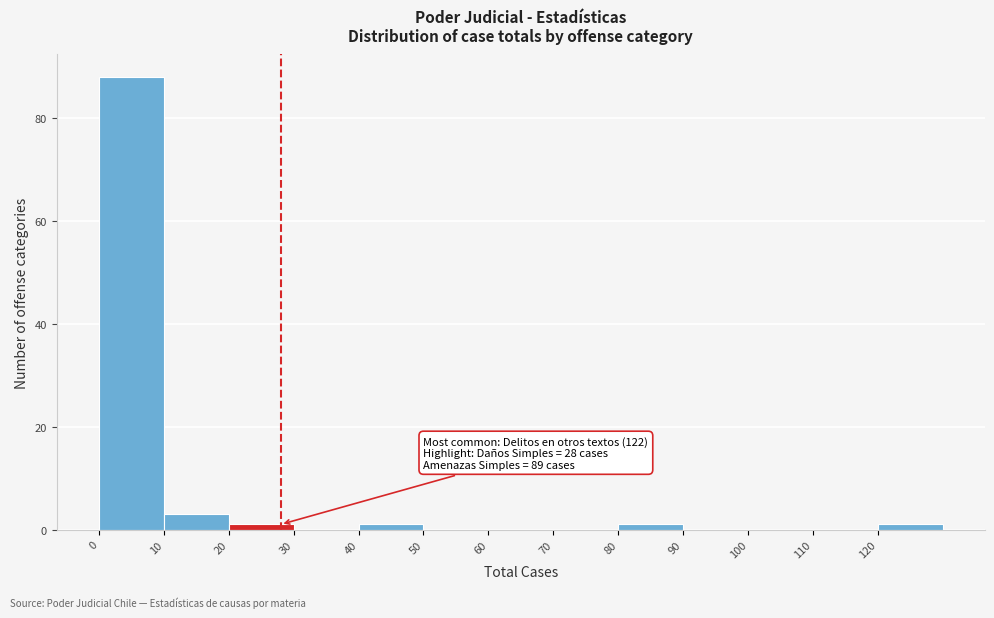

Over which range of the x-axis is the bar tallest?

0 to 10